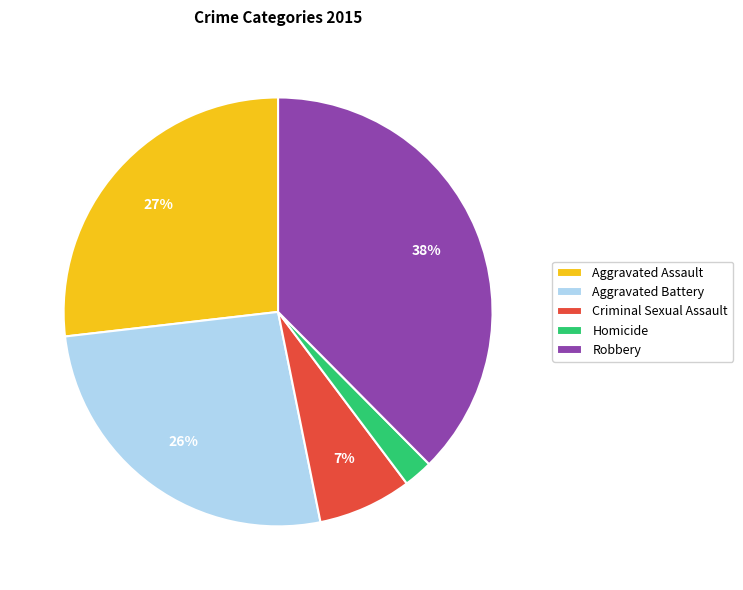

Is Criminal Sexual Assault the majority of the pie?

No